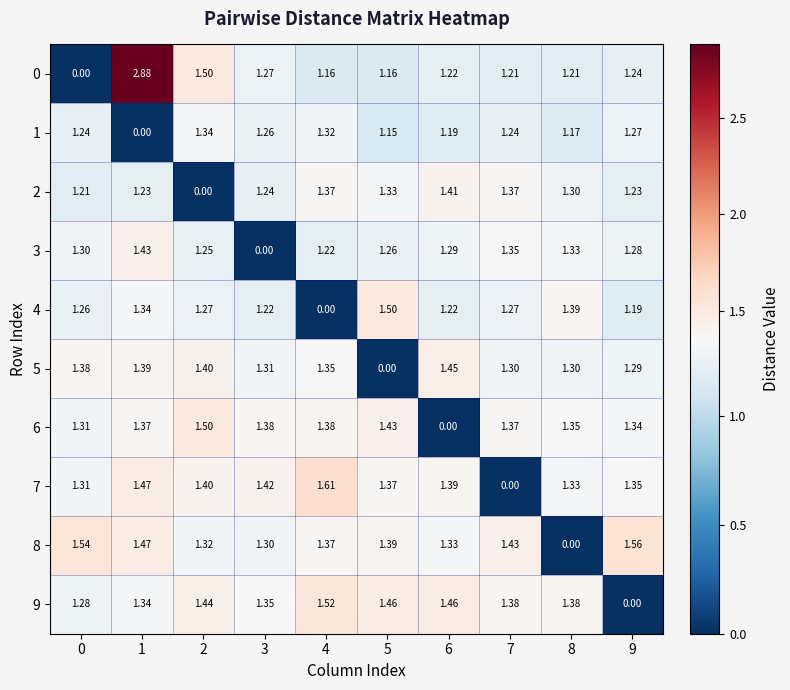

Reading left to right, transcribe all the data shown in this chart.

0: 0=0.0	1=2.9	2=1.5	3=1.3	4=1.2	5=1.2	6=1.2	7=1.2	8=1.2	9=1.2
1: 0=1.2	1=0.0	2=1.3	3=1.3	4=1.3	5=1.1	6=1.2	7=1.2	8=1.2	9=1.3
2: 0=1.2	1=1.2	2=0.0	3=1.2	4=1.4	5=1.3	6=1.4	7=1.4	8=1.3	9=1.2
3: 0=1.3	1=1.4	2=1.2	3=0.0	4=1.2	5=1.3	6=1.3	7=1.4	8=1.3	9=1.3
4: 0=1.3	1=1.3	2=1.3	3=1.2	4=0.0	5=1.5	6=1.2	7=1.3	8=1.4	9=1.2
5: 0=1.4	1=1.4	2=1.4	3=1.3	4=1.4	5=0.0	6=1.4	7=1.3	8=1.3	9=1.3
6: 0=1.3	1=1.4	2=1.5	3=1.4	4=1.4	5=1.4	6=0.0	7=1.4	8=1.4	9=1.3
7: 0=1.3	1=1.5	2=1.4	3=1.4	4=1.6	5=1.4	6=1.4	7=0.0	8=1.3	9=1.4
8: 0=1.5	1=1.5	2=1.3	3=1.3	4=1.4	5=1.4	6=1.3	7=1.4	8=0.0	9=1.6
9: 0=1.3	1=1.3	2=1.4	3=1.4	4=1.5	5=1.5	6=1.5	7=1.4	8=1.4	9=0.0